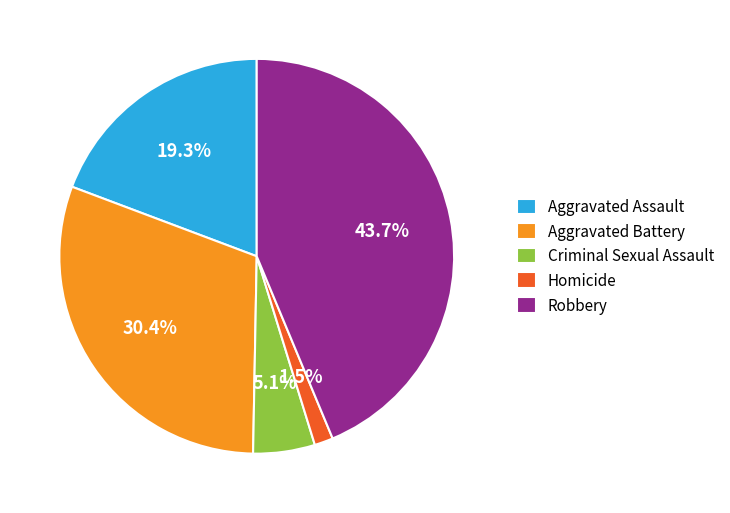

Which category has the smallest portion of the pie?

Homicide